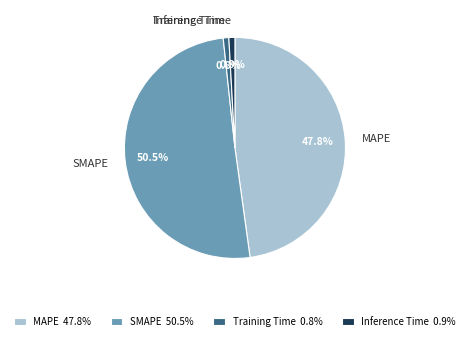

Is there a majority slice in this chart?

Yes